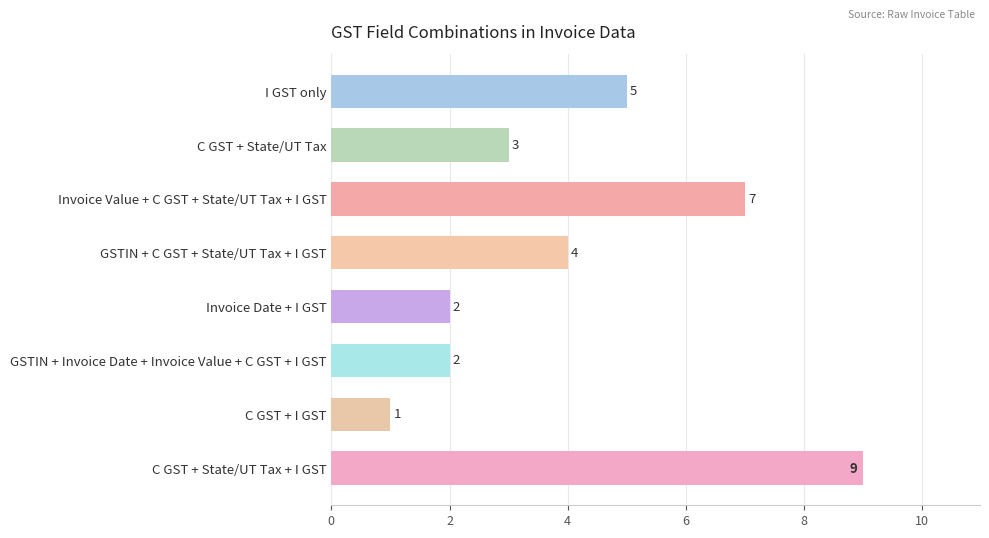

What position from the bottom is GSTIN + C GST + State/UT Tax + I GST?

5